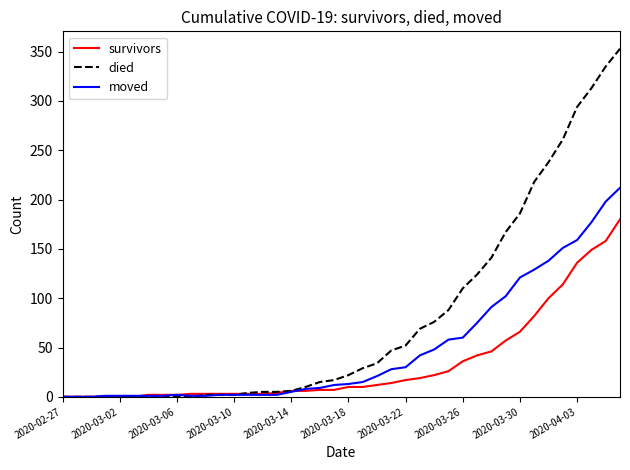

Is this an area chart (filled region under the line)?

No